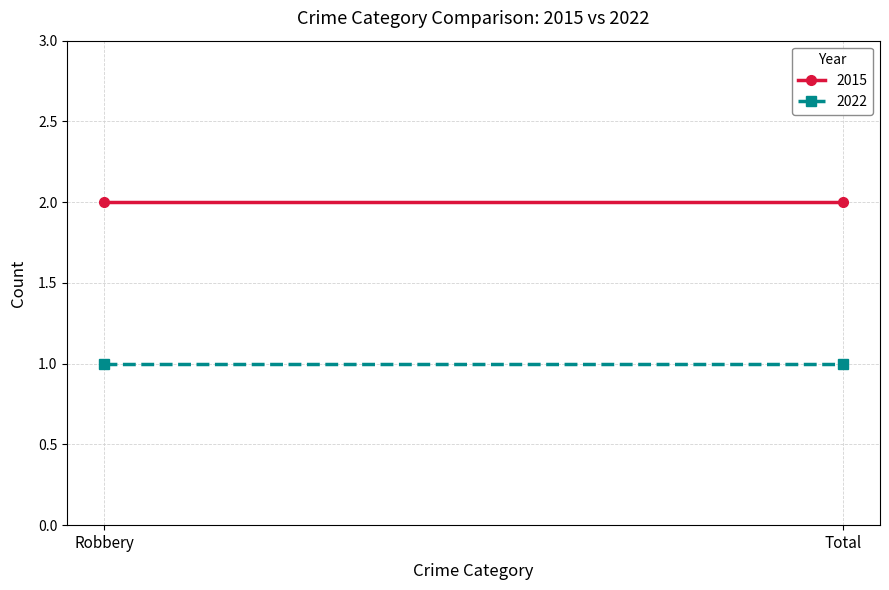

At how many categories does at least one series exceed 1?

2